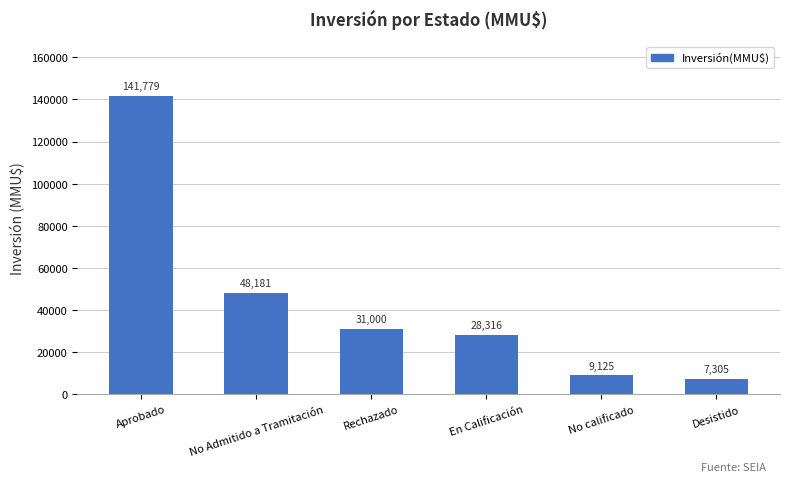

Which label corresponds to the largest value in the chart?

Aprobado